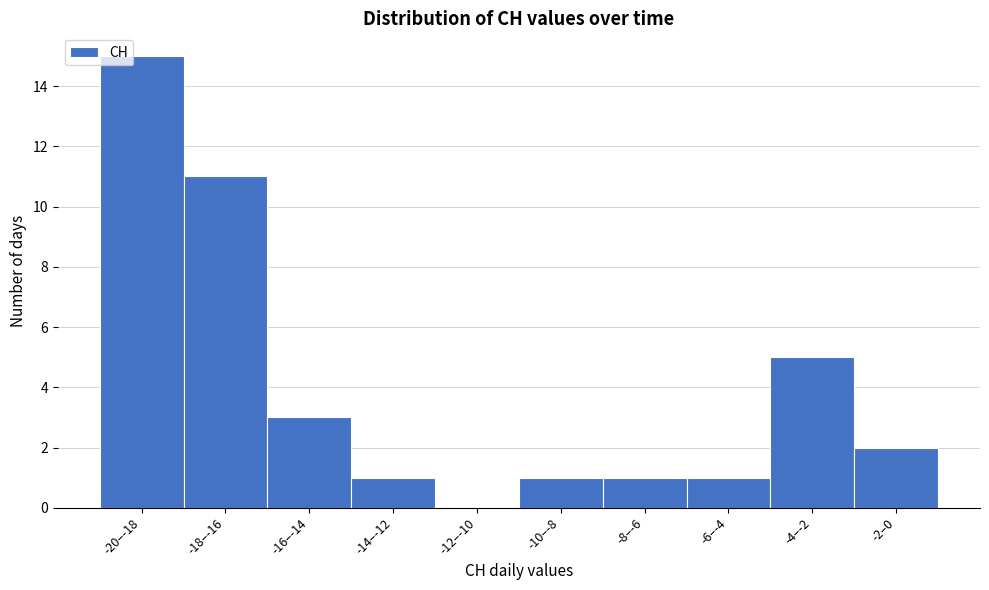

Reading left to right, extract all data points from this chart.

-20–-18=15	-18–-16=11	-16–-14=3	-14–-12=1	-12–-10=0	-10–-8=1	-8–-6=1	-6–-4=1	-4–-2=5	-2–0=2